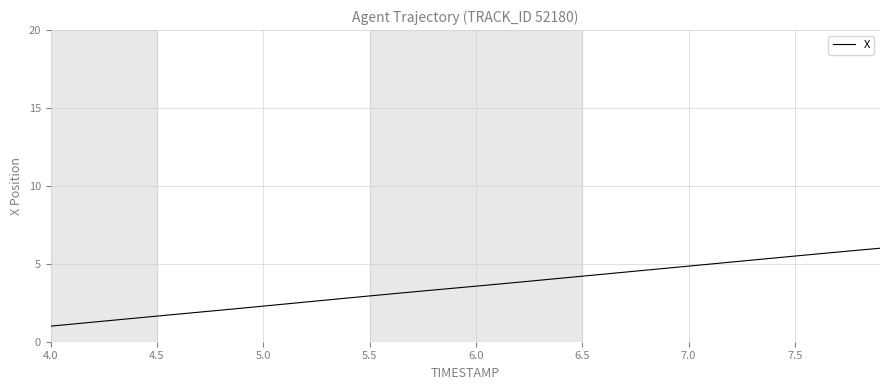

What is the smallest value displayed?

1.0